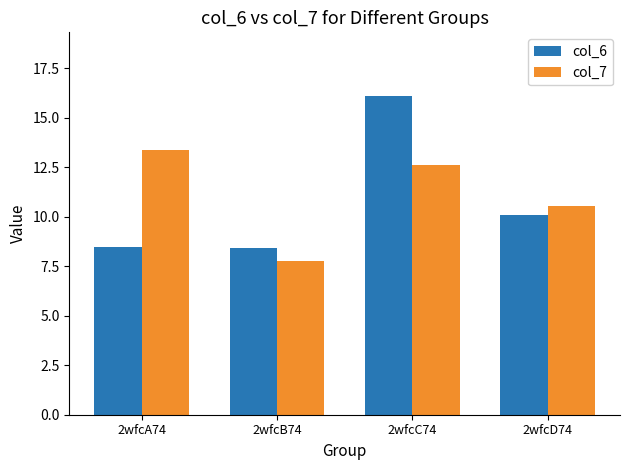

Rank the series at 2wfcA74 from lowest to highest value.

col_6, col_7